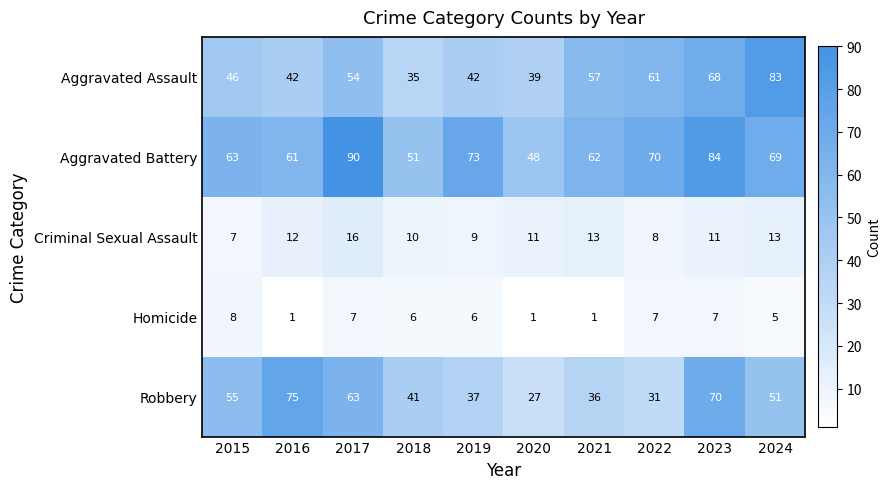

At 2022, list the series in order from largest to smallest.

Aggravated Battery, Aggravated Assault, Robbery, Criminal Sexual Assault, Homicide